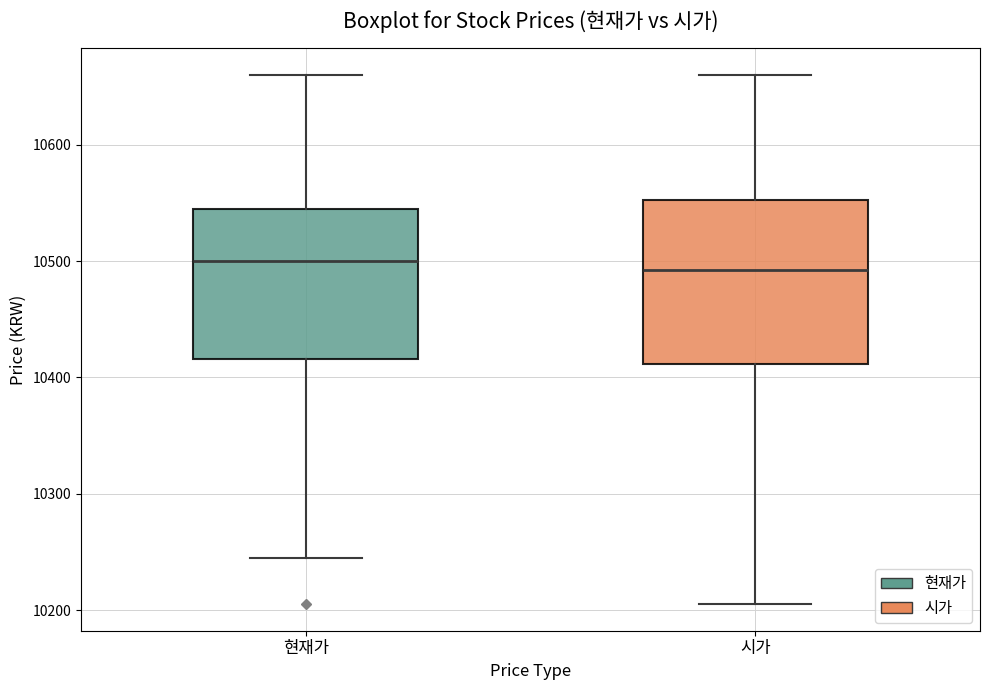

Where does the upper whisker of the box for 현재가 end on the y-axis? The values are not printed on the chart, so give them approximately, as read against the axis.

10660